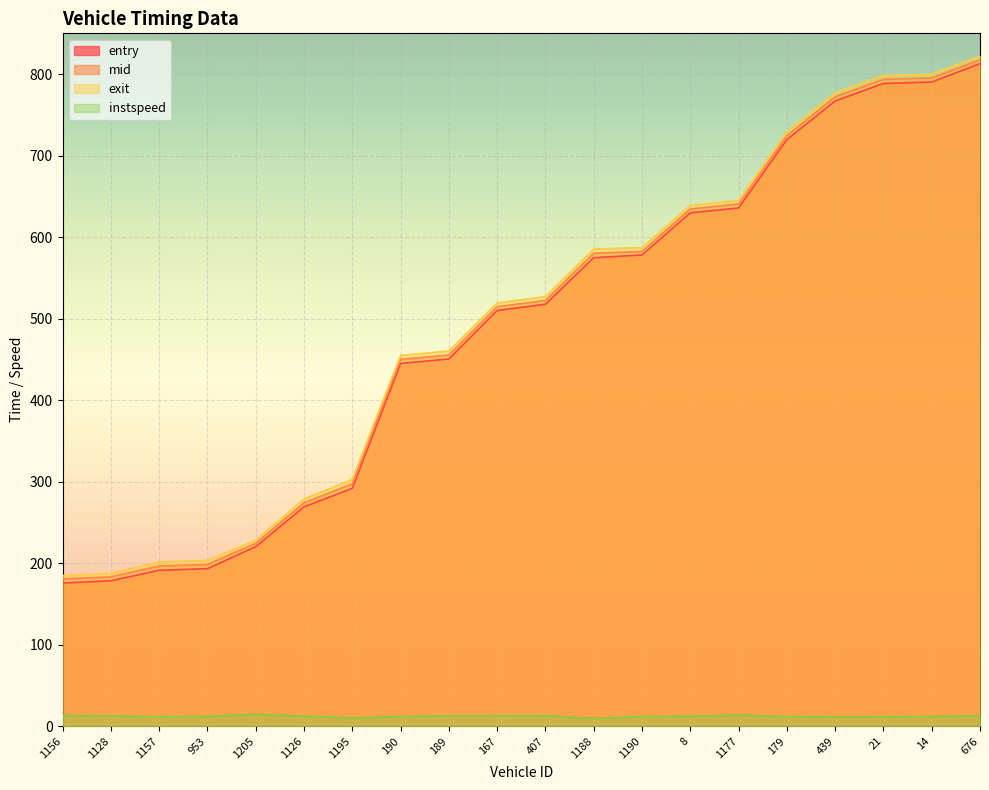

What is the label of the 20th point from the right?

1156